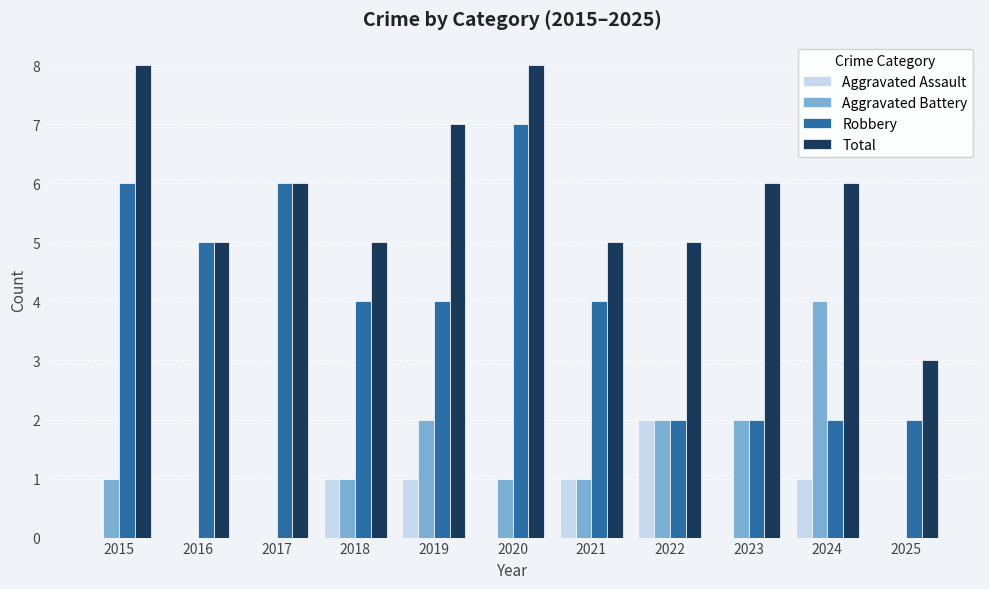

The value of Robbery at 2018 is 4. True or false?

True